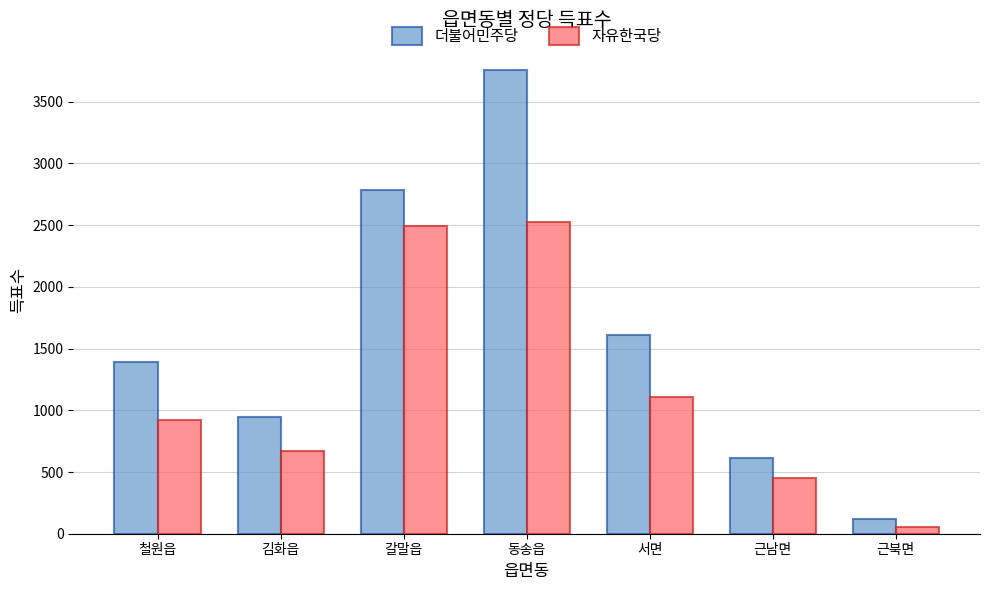

The value of 더불어민주당 at 갈말읍 is 2788. True or false?

True